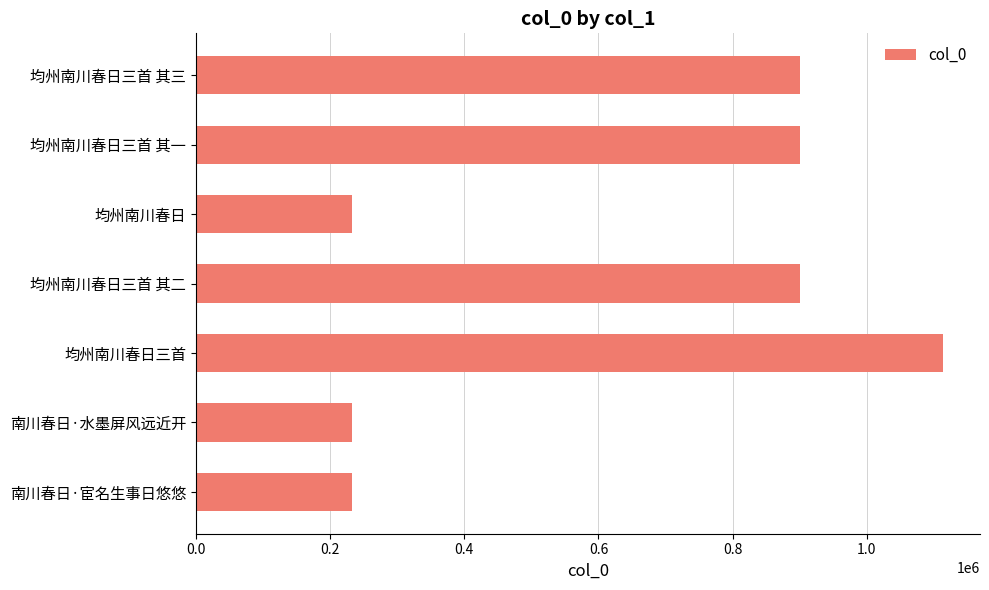

What is the label of the 4th bar from the top?

均州南川春日三首 其二